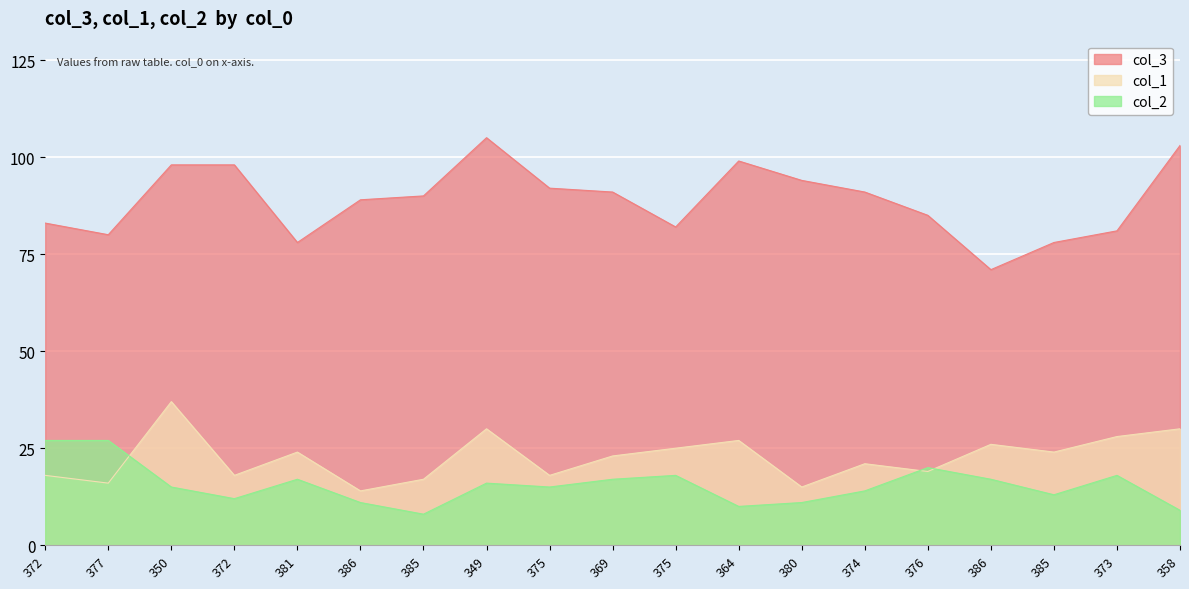

What is the maximum value shown in the chart?

105